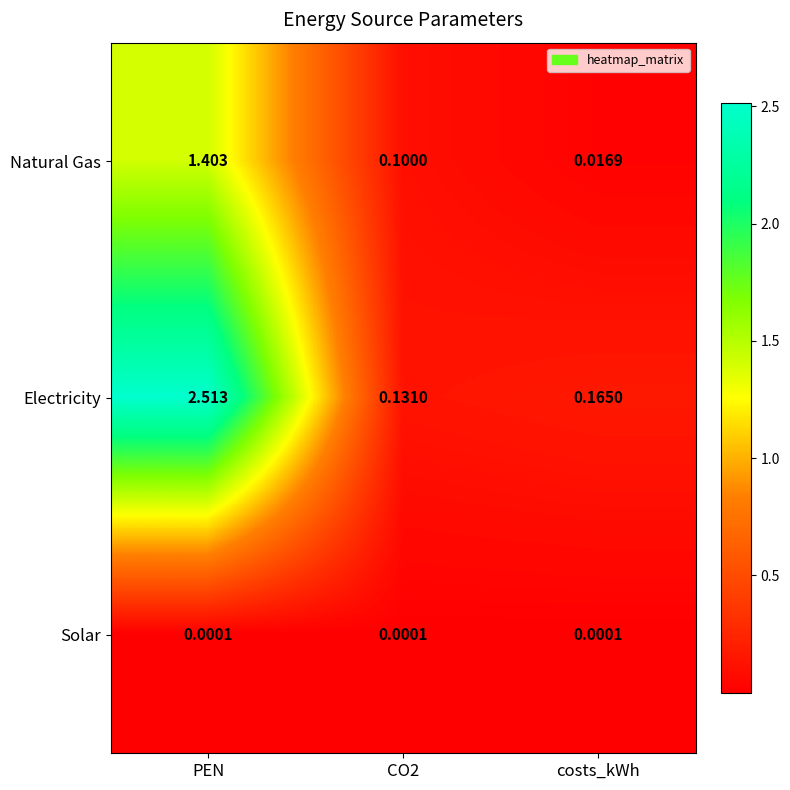

How many distinct data groups are displayed?

3